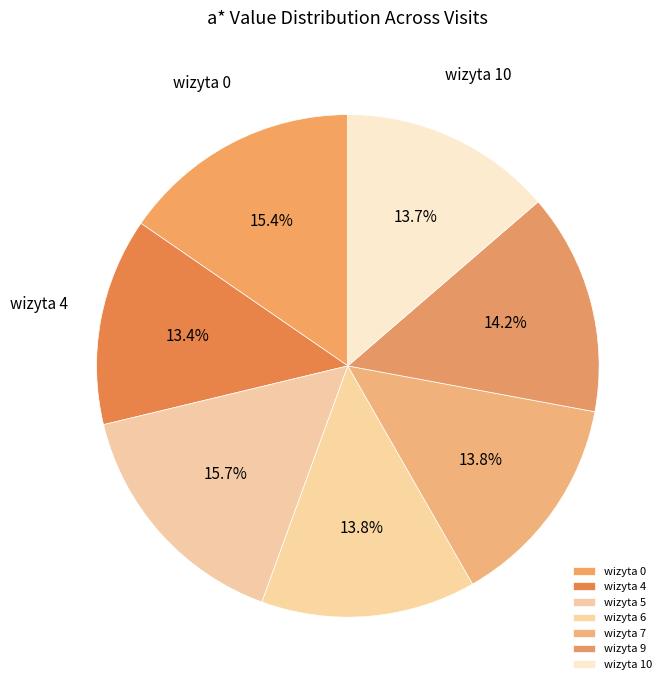

Between wizyta 10 and wizyta 5, which is larger?

wizyta 5